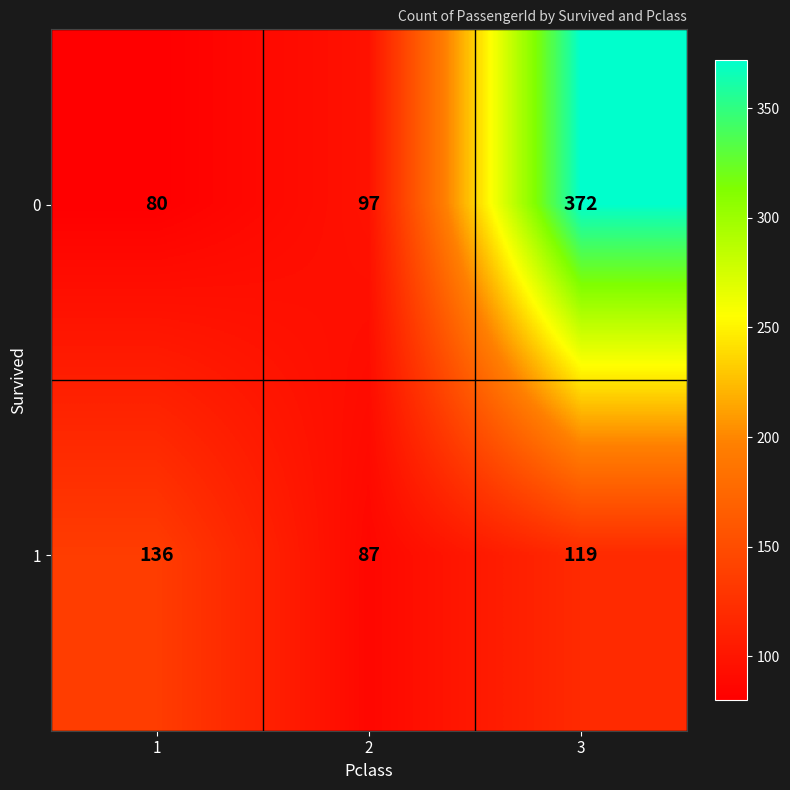

Count the 1 values in the range 87 to 136.

3